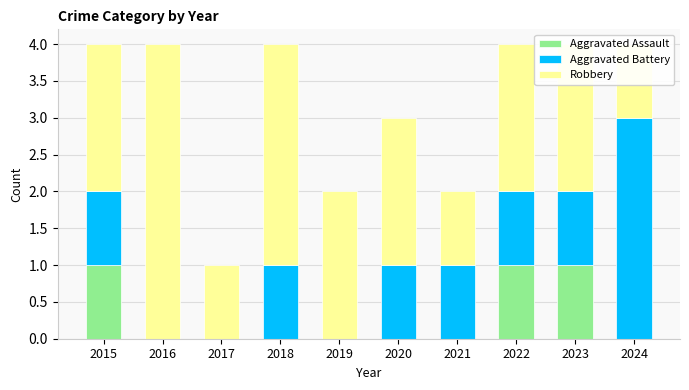

Rank the series by their maximum value, from highest to lowest.

Robbery, Aggravated Battery, Aggravated Assault